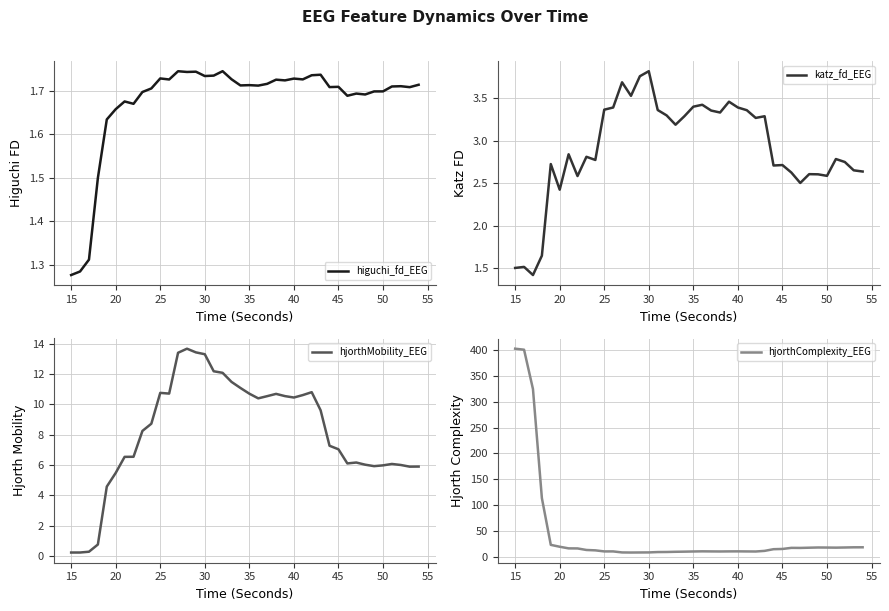

True or false: higuchi_fd_EEG has a value of 2.9 at 35.

False